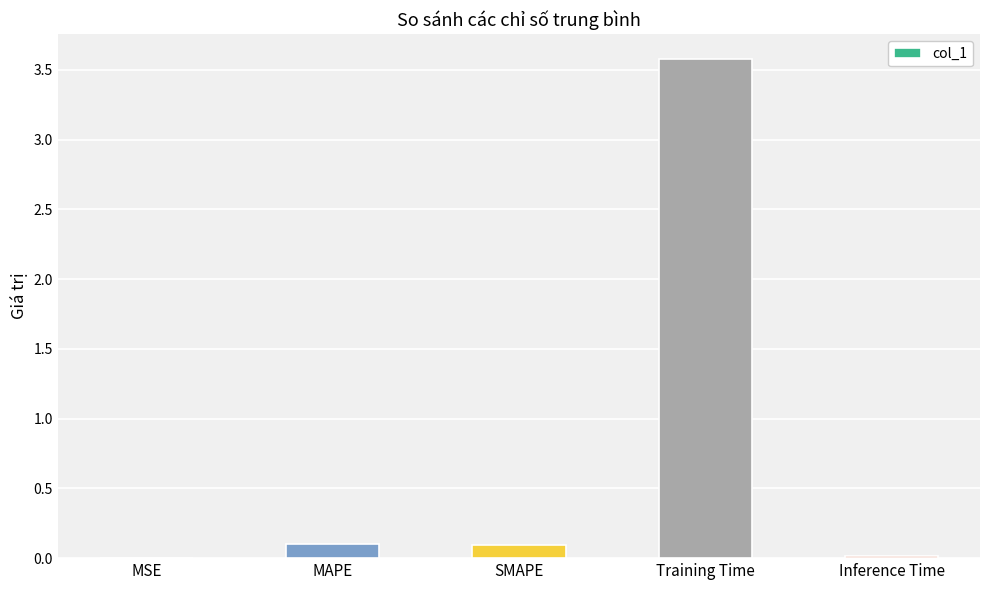

What is the maximum value shown in the chart?

3.6